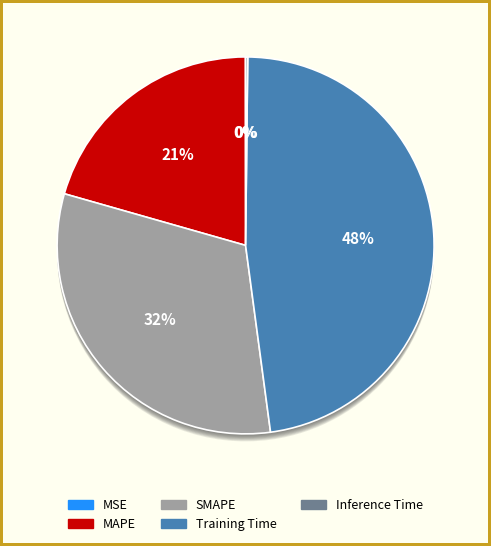

To the nearest percent, what percentage of the pie is SMAPE?

32%